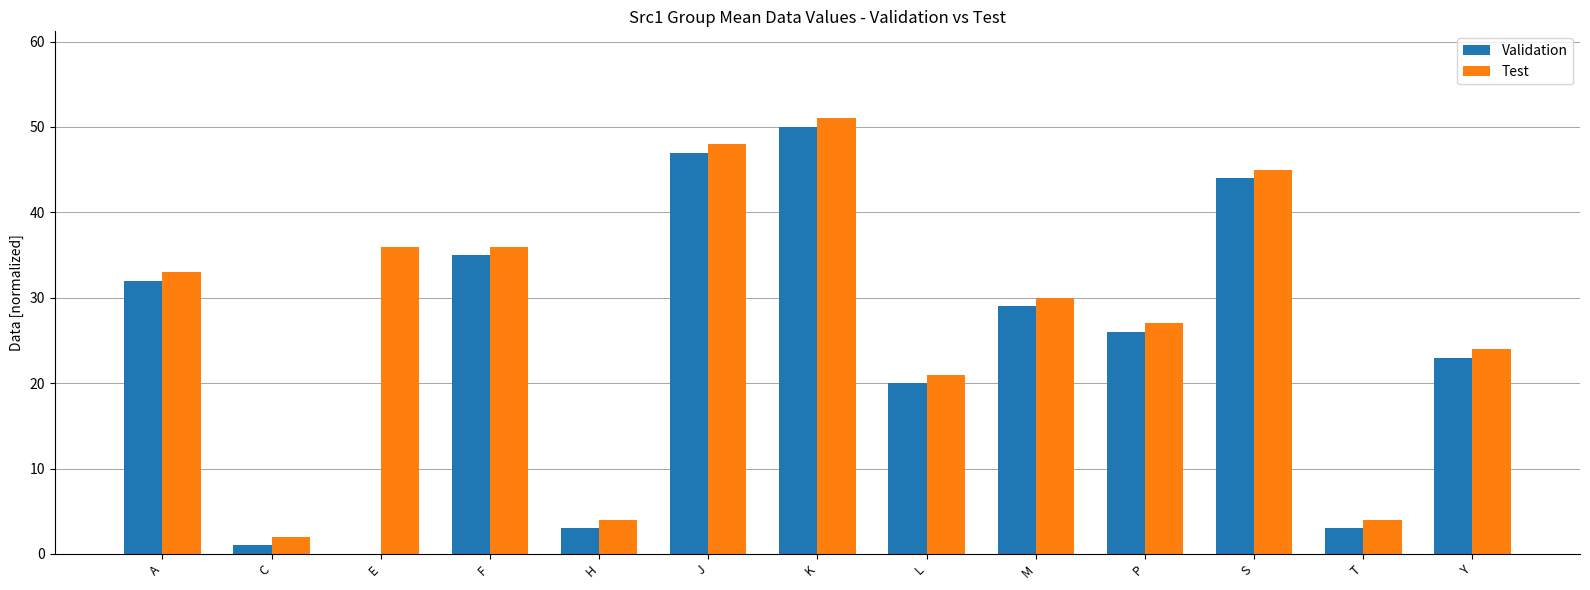

The value of Test at Y is 24. True or false?

True